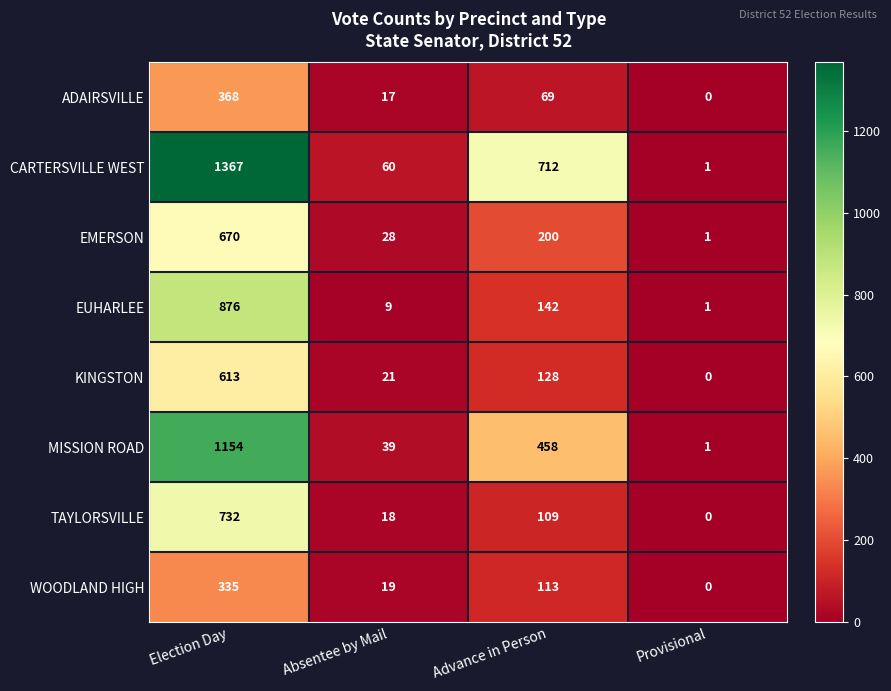

Which series changed the most between Election Day and Advance in Person?

EUHARLEE